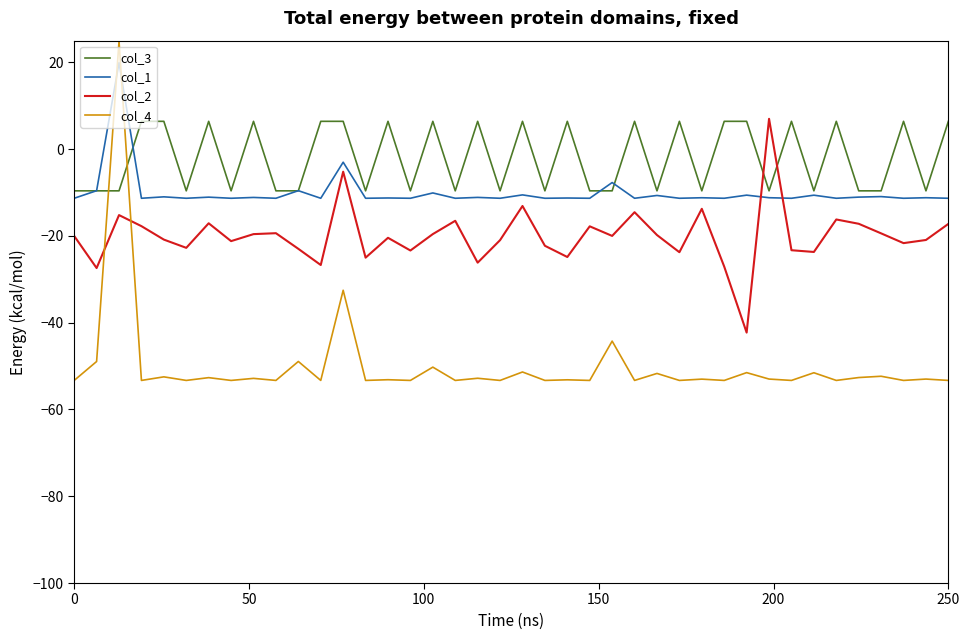

Does the chart have visible grid lines?

No